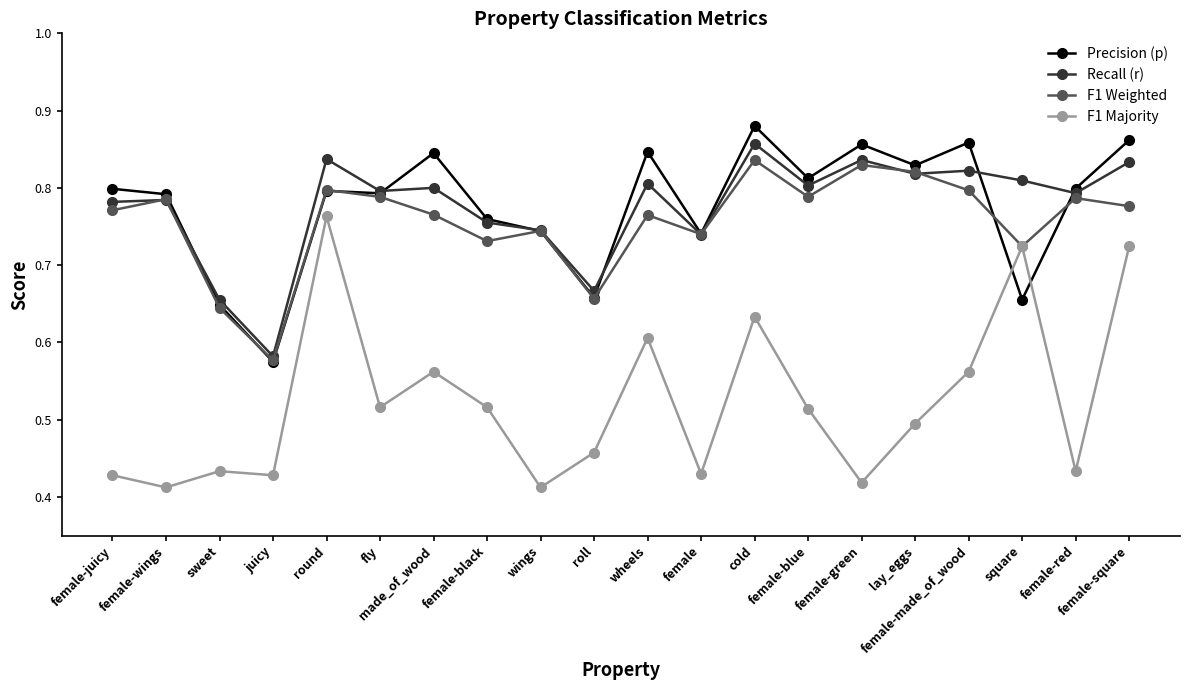

What is the label of the 20th point from the right?

female-juicy